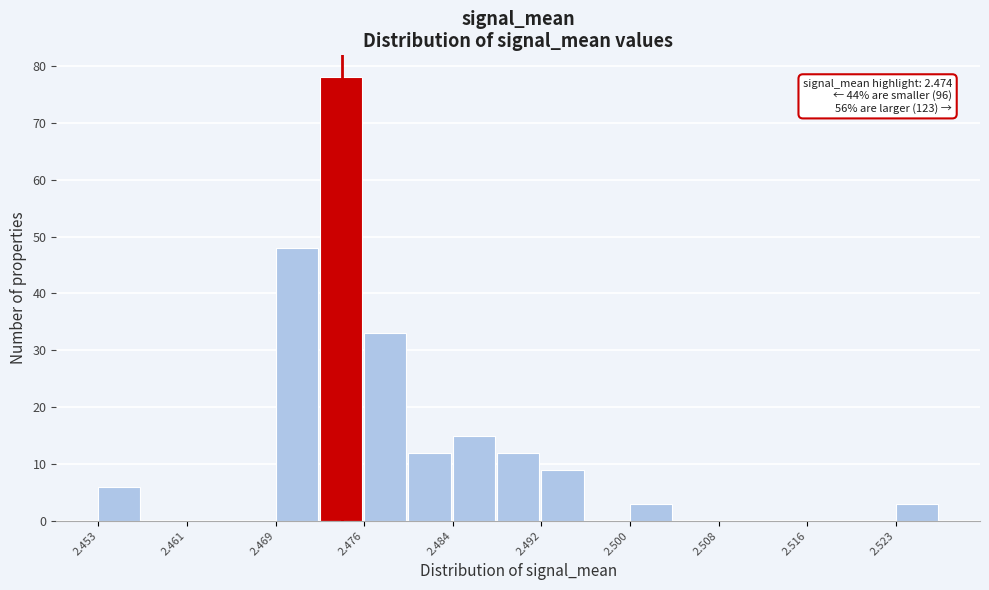

Around what value on the x-axis is the tallest bar? Give the approximate position of its centre, as read against the axis.

2.474